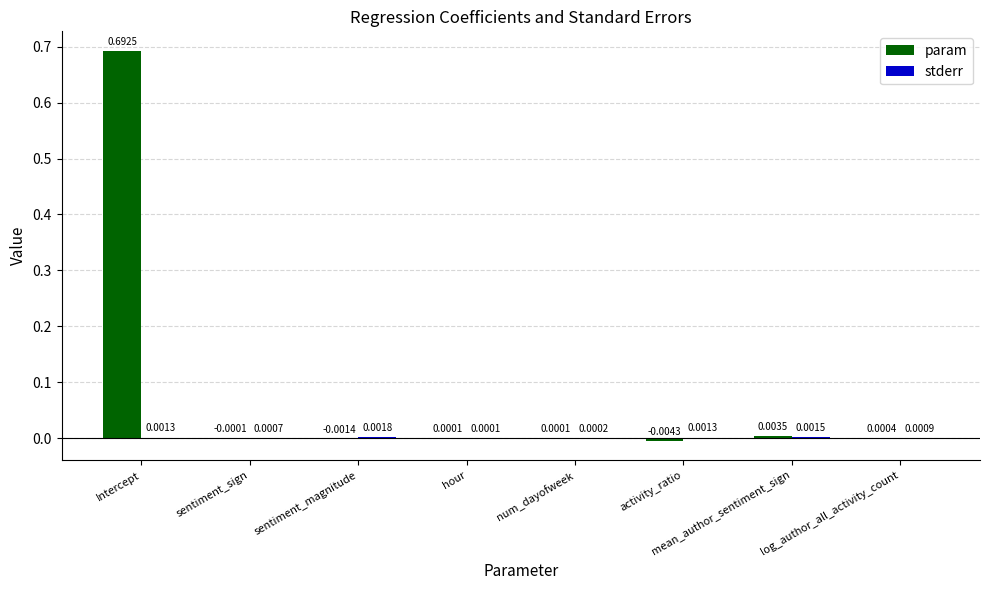

Which series changed the most between sentiment_sign and log_author_all_activity_count?

param